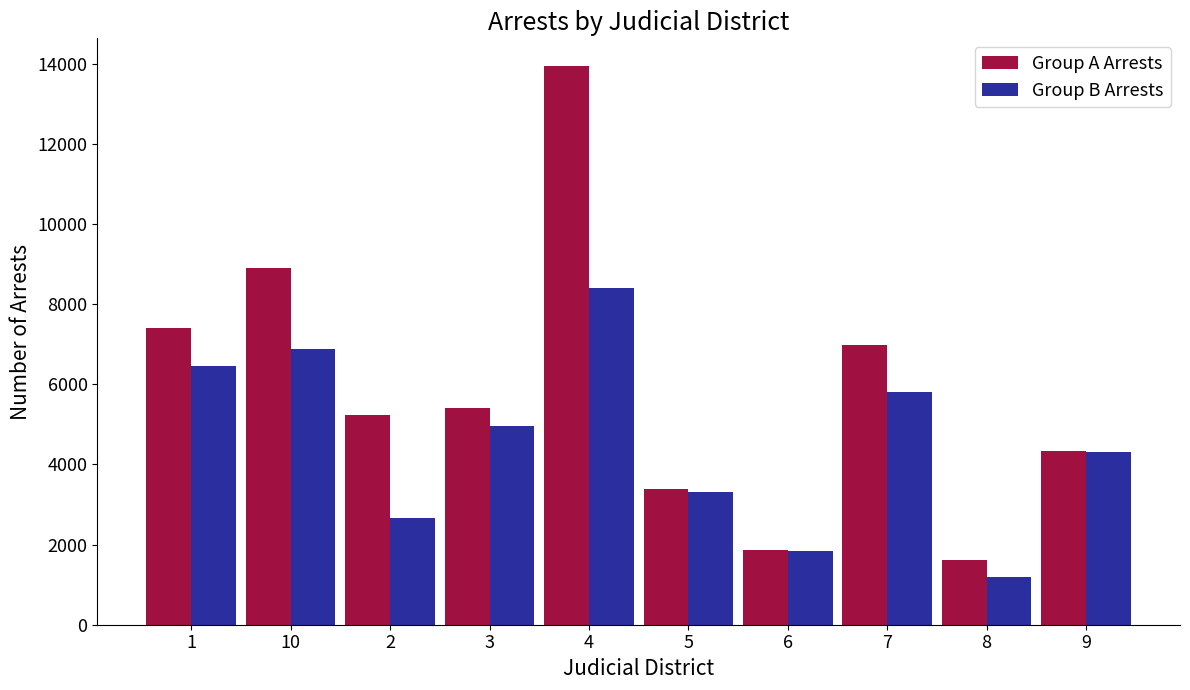

What position from the right is 6?

4